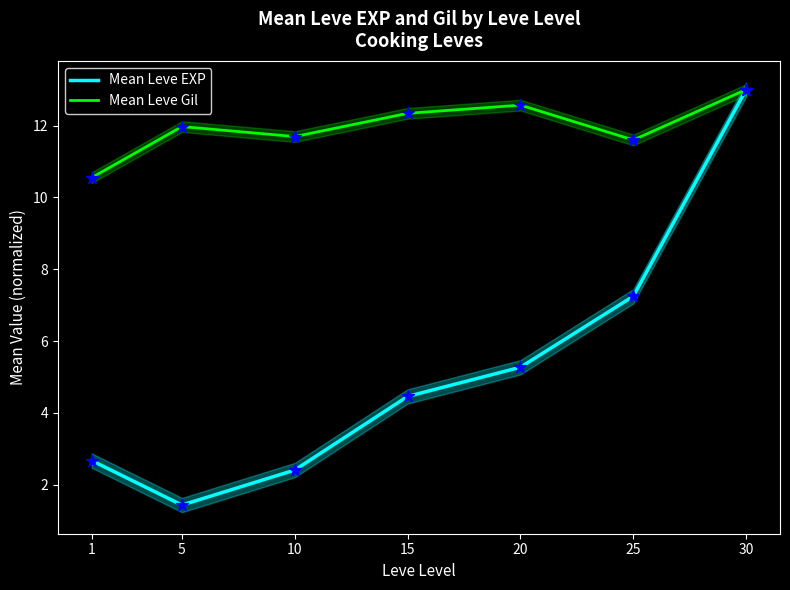

At which category is the sum across all series the highest?

30